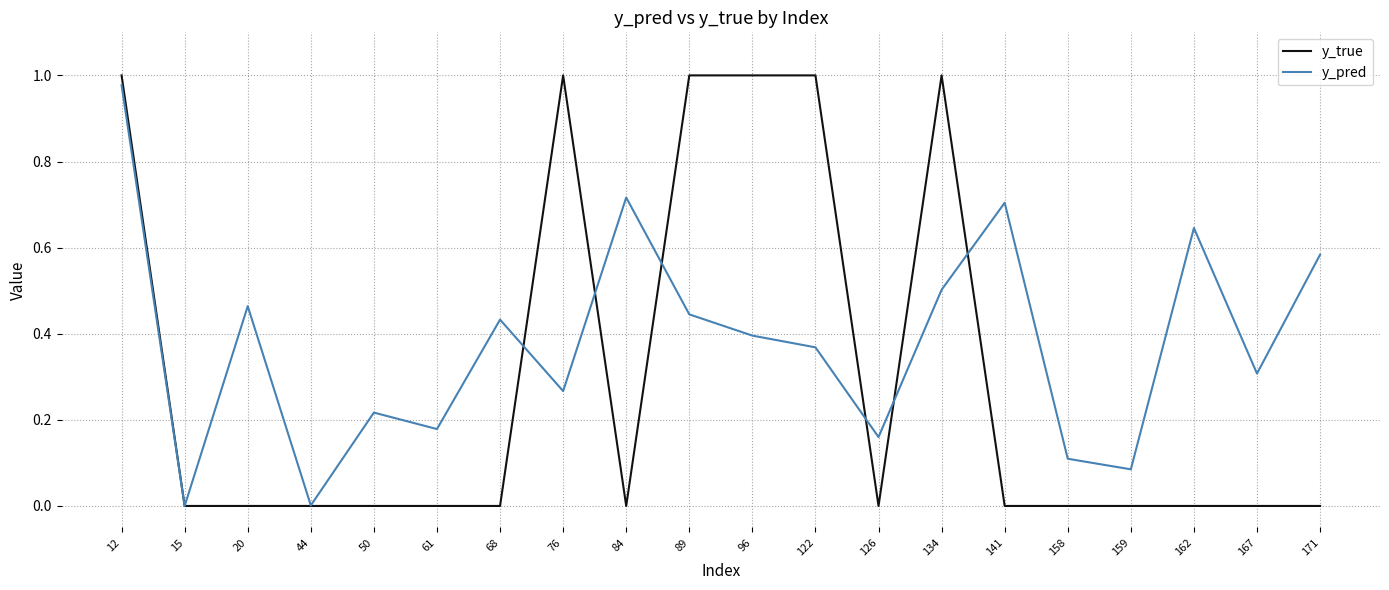

At 126, list the series in order from smallest to largest.

y_true, y_pred